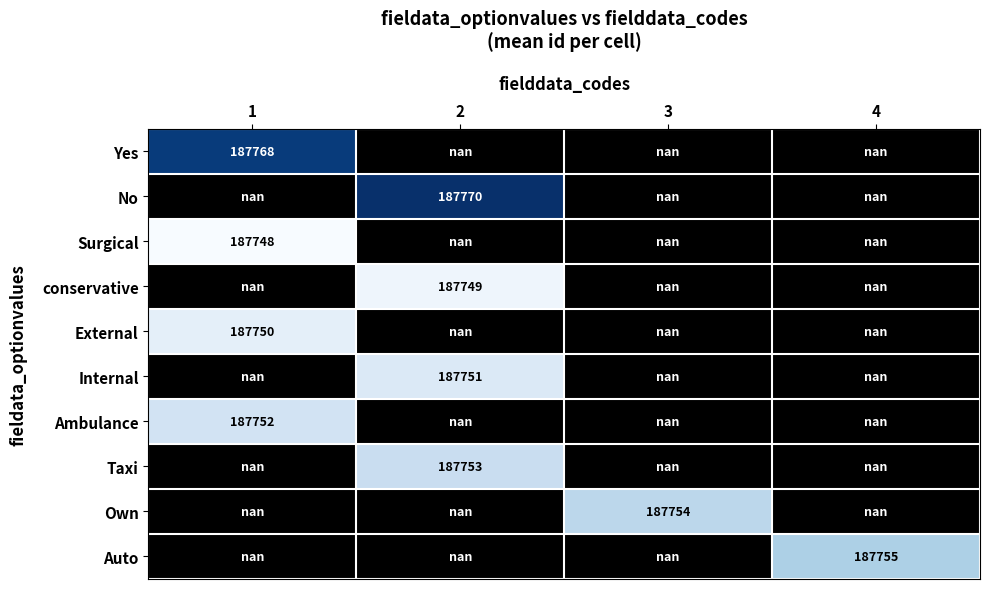

Is it true that Auto equals 97821.4 at 4?

False